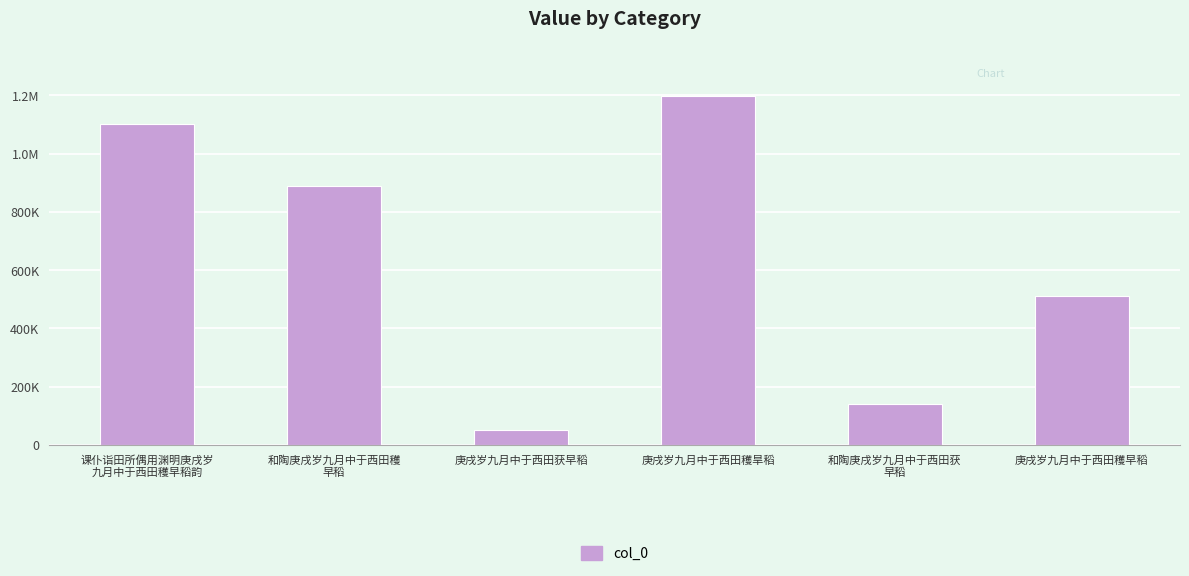

Does the chart contain any negative values?

No